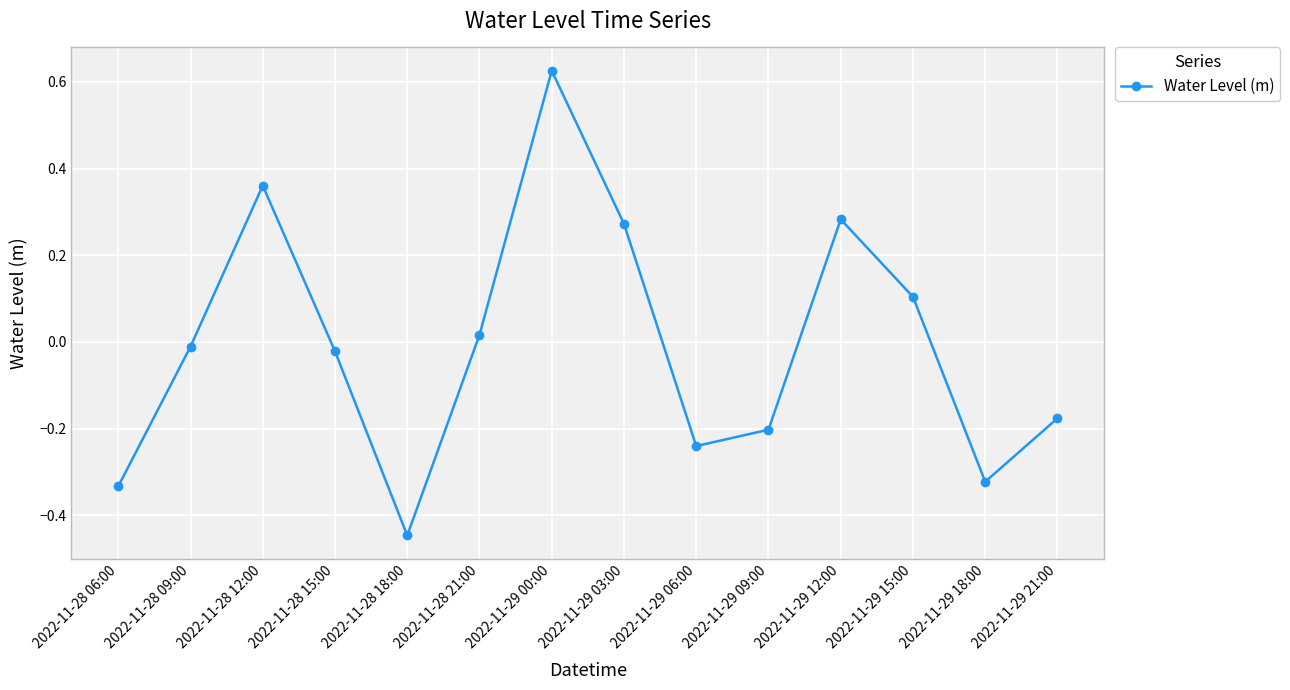

Which label corresponds to the largest value in the chart?

2022-11-29 00:00